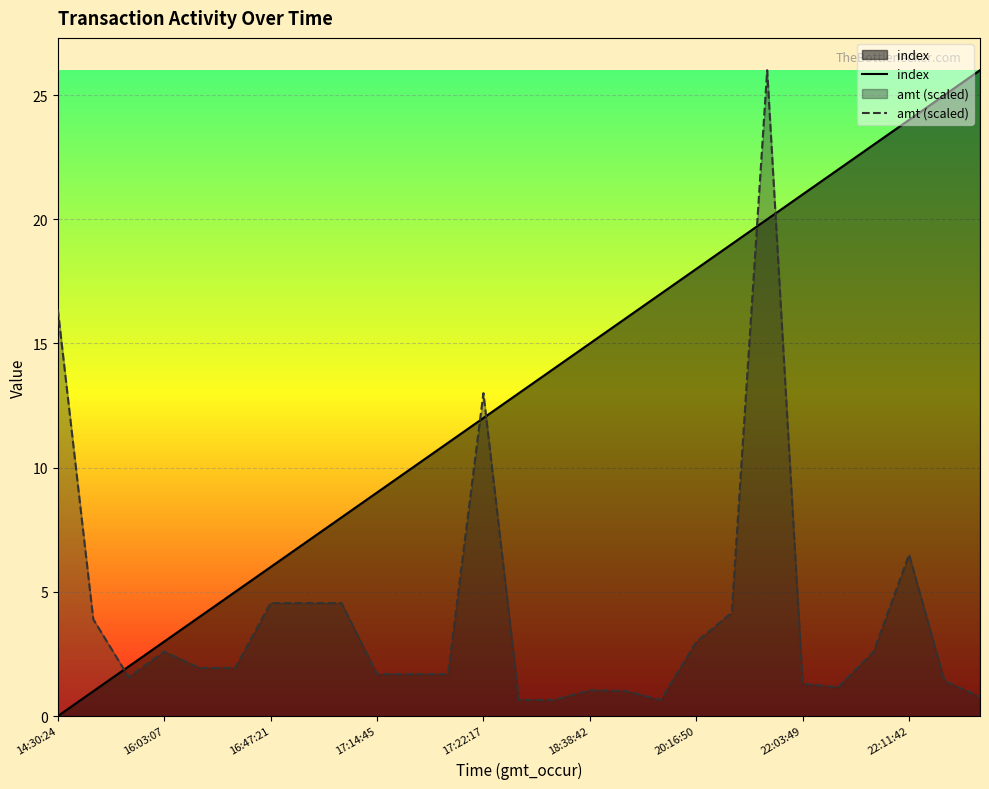

After their last crossing, which series has the higher values: index or amt (scaled)?

index